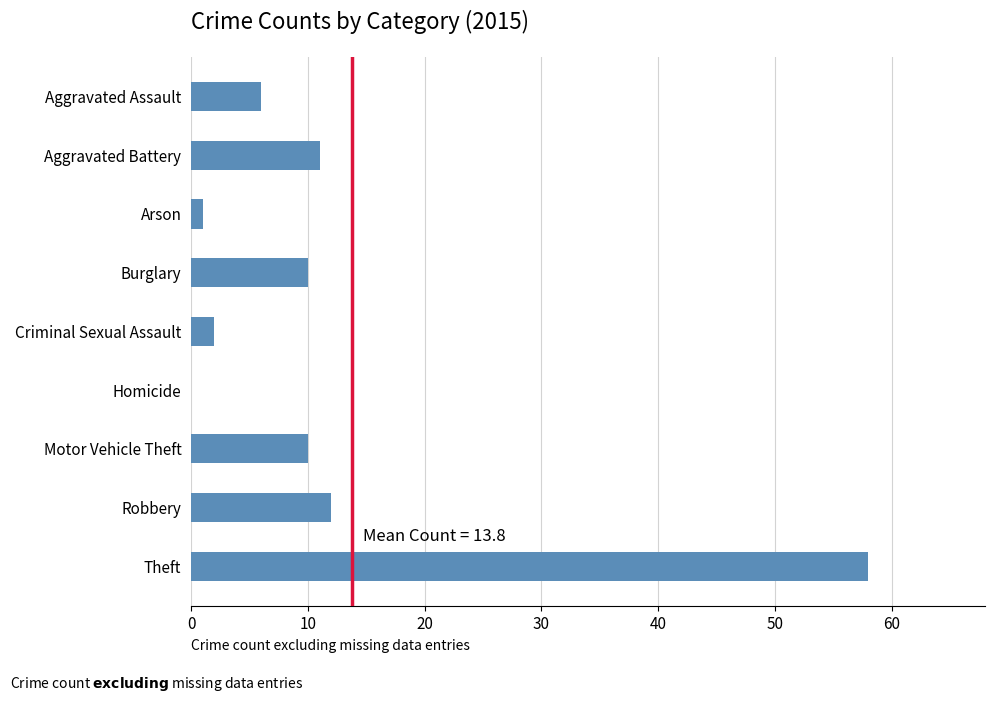

How many values are above zero?

8